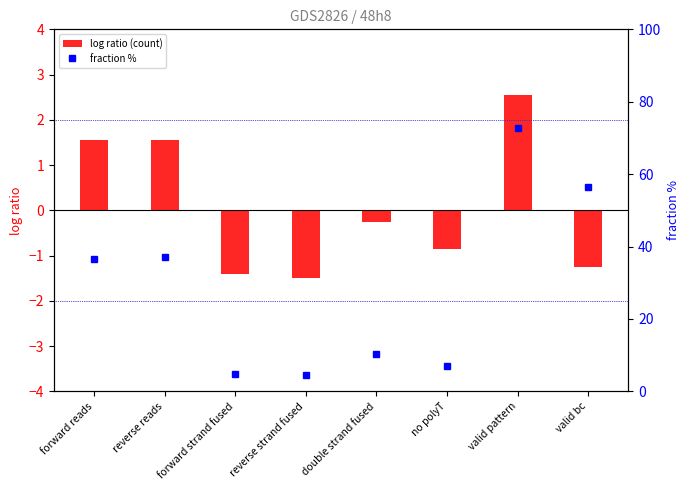

What is the total value across all series at double strand fused?

10.2